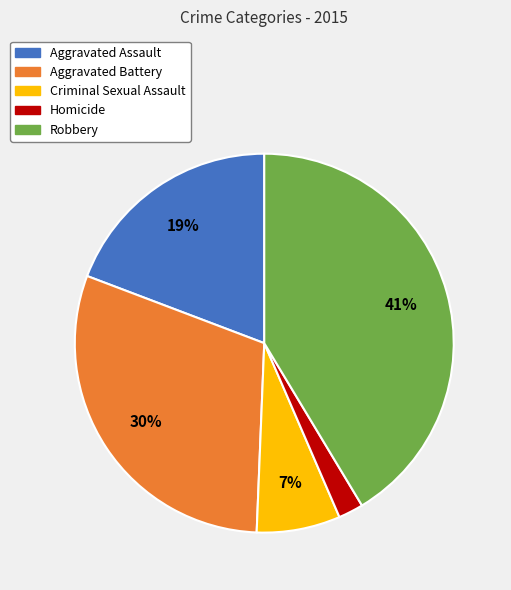

Does Homicide account for over 50% of the chart?

No